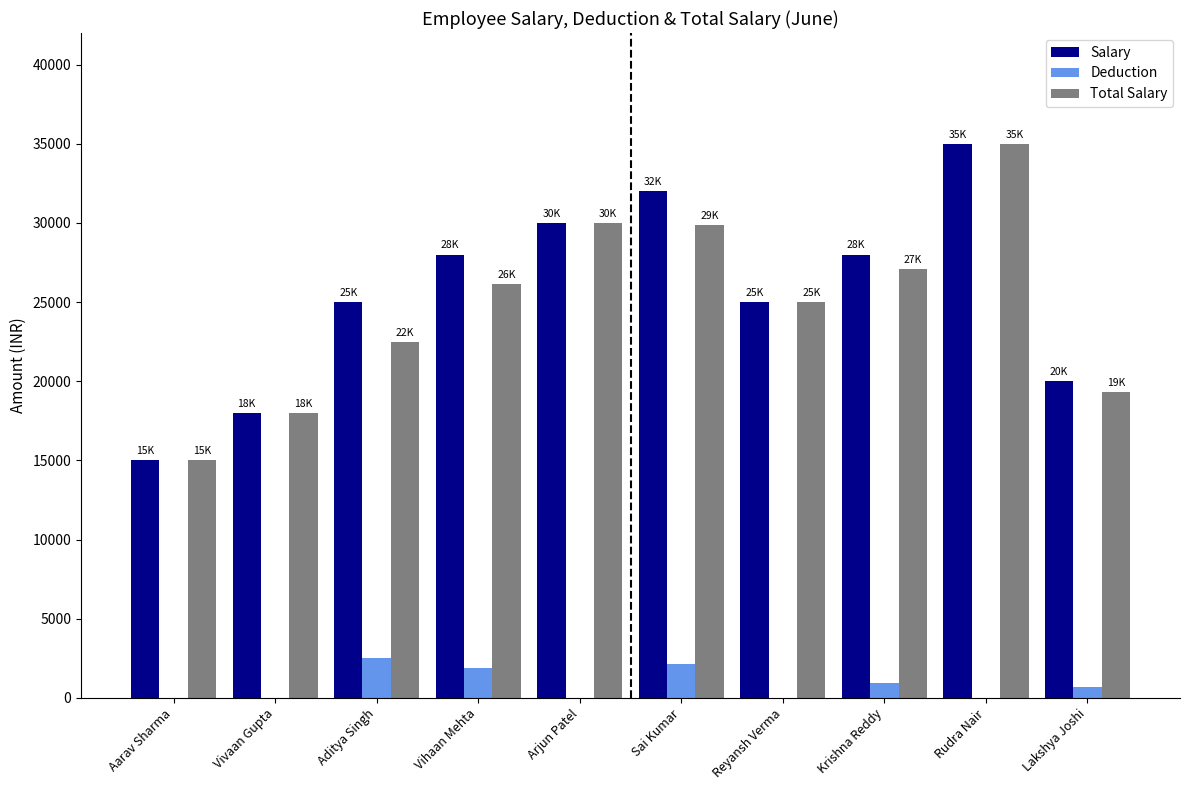

The Deduction series shows 0.0 at Vivaan Gupta. True or false?

True